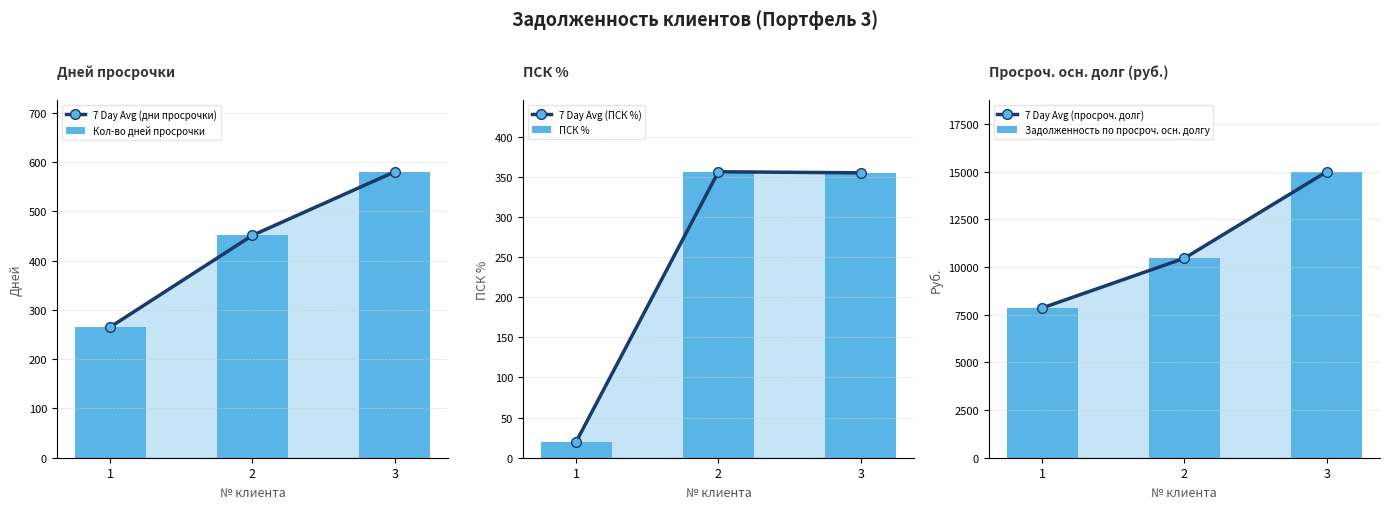

What is the average value of the Кол-во дней просрочки series?

432.0